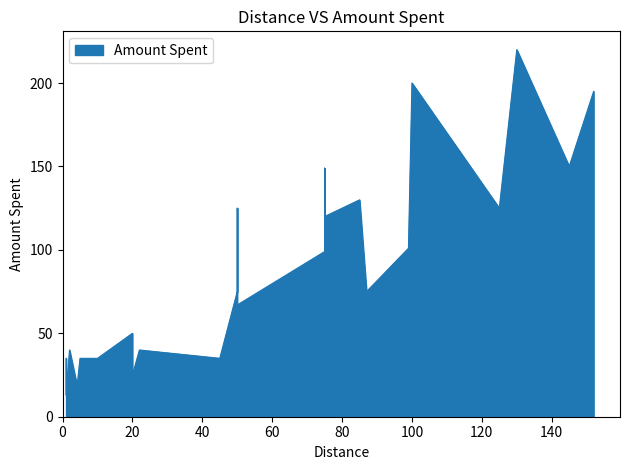

What is the minimum value shown in the chart?

13